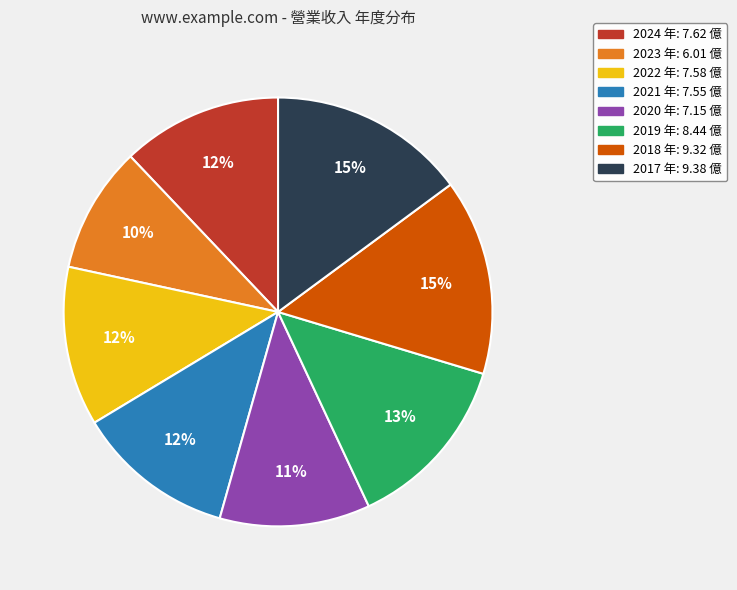

To the nearest percent, what is the difference between the largest and smallest slice percentages?

5%